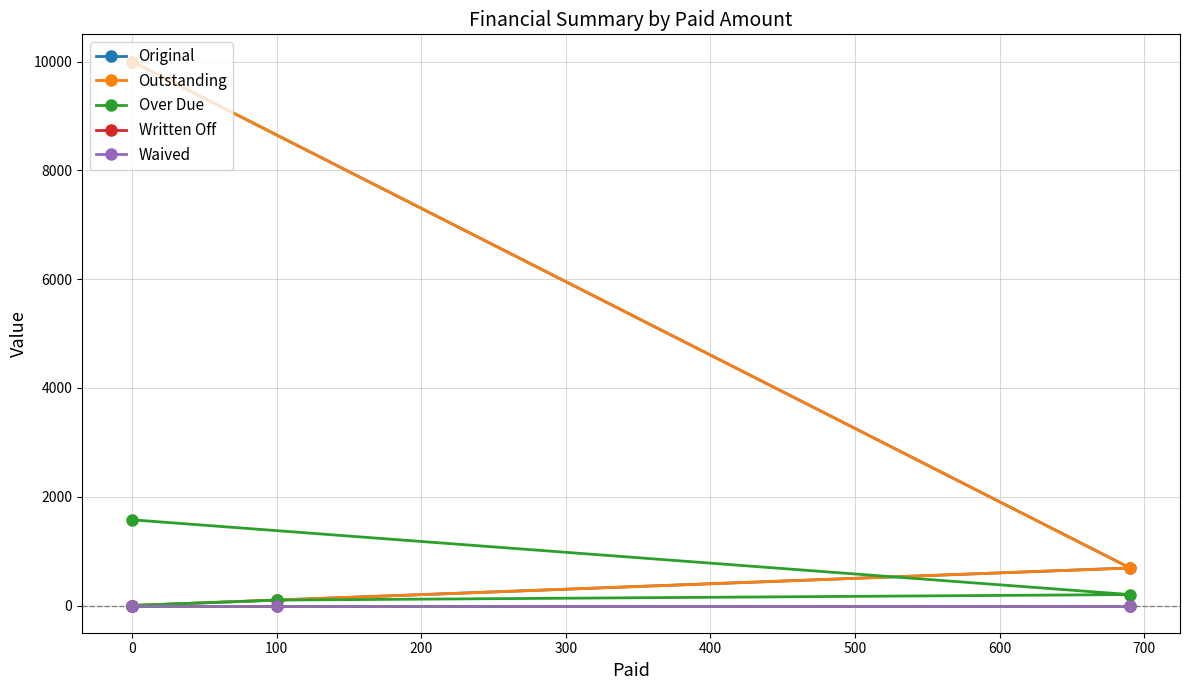

Is it true that Over Due equals 100.0 at 100?

True